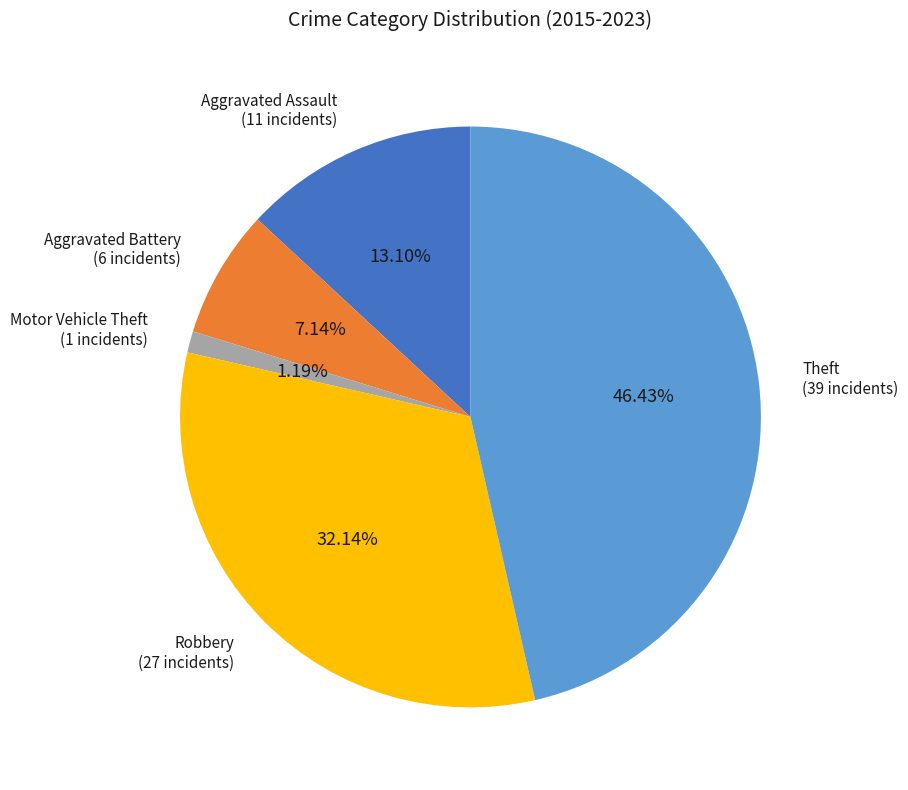

How much of the chart is everything except Motor Vehicle Theft?

98.8%